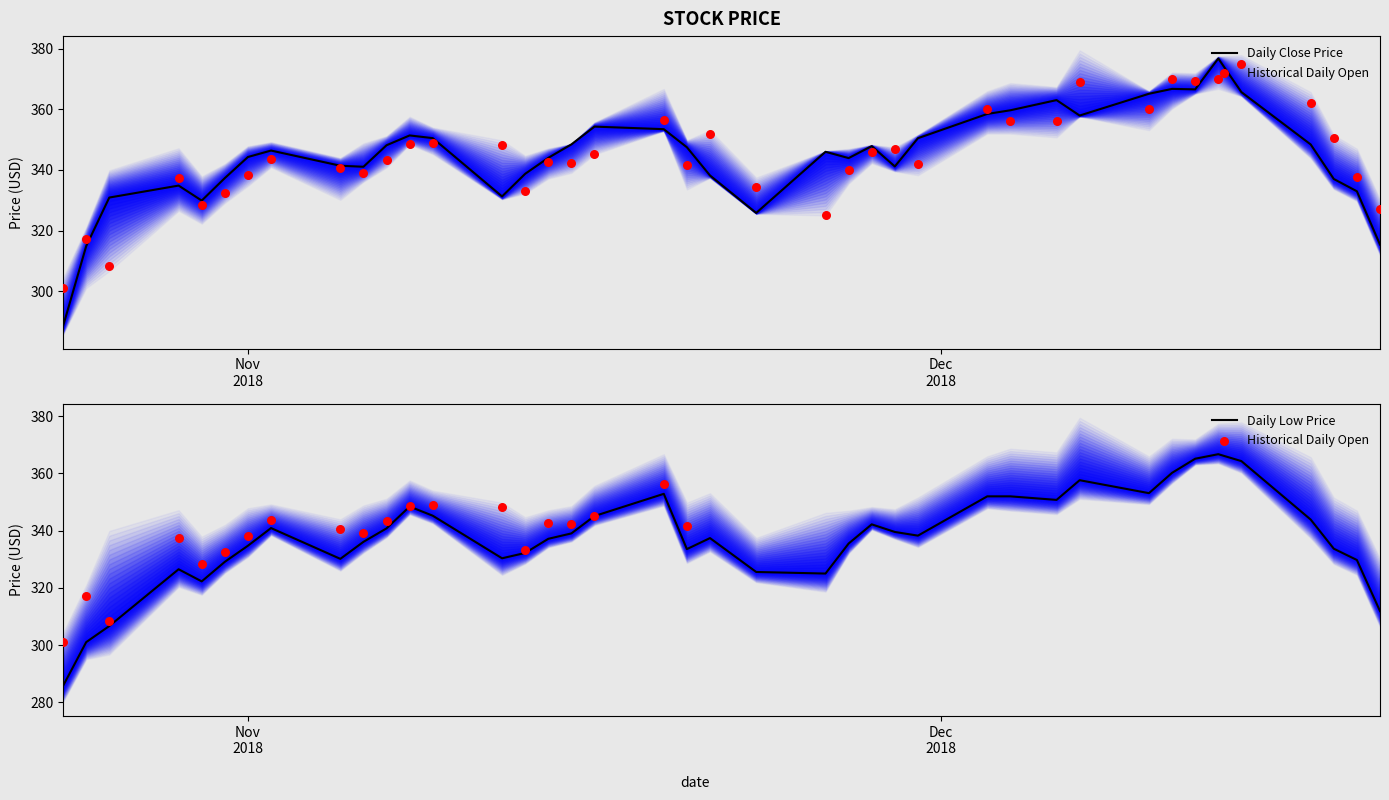

Which series has the largest Y range (max minus min)?

Close